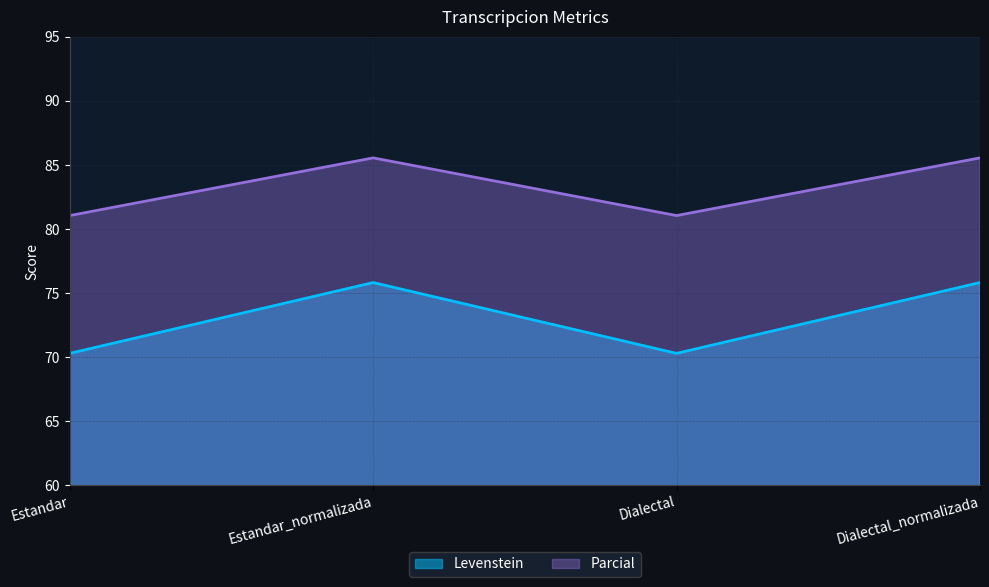

Between Estandar_normalizada and Dialectal_normalizada, which series saw the biggest shift?

Levenstein